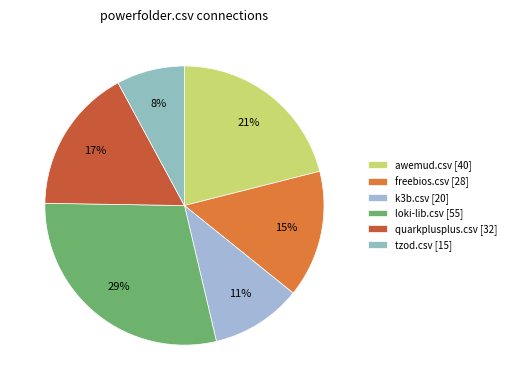

How many segments does this pie chart have?

6